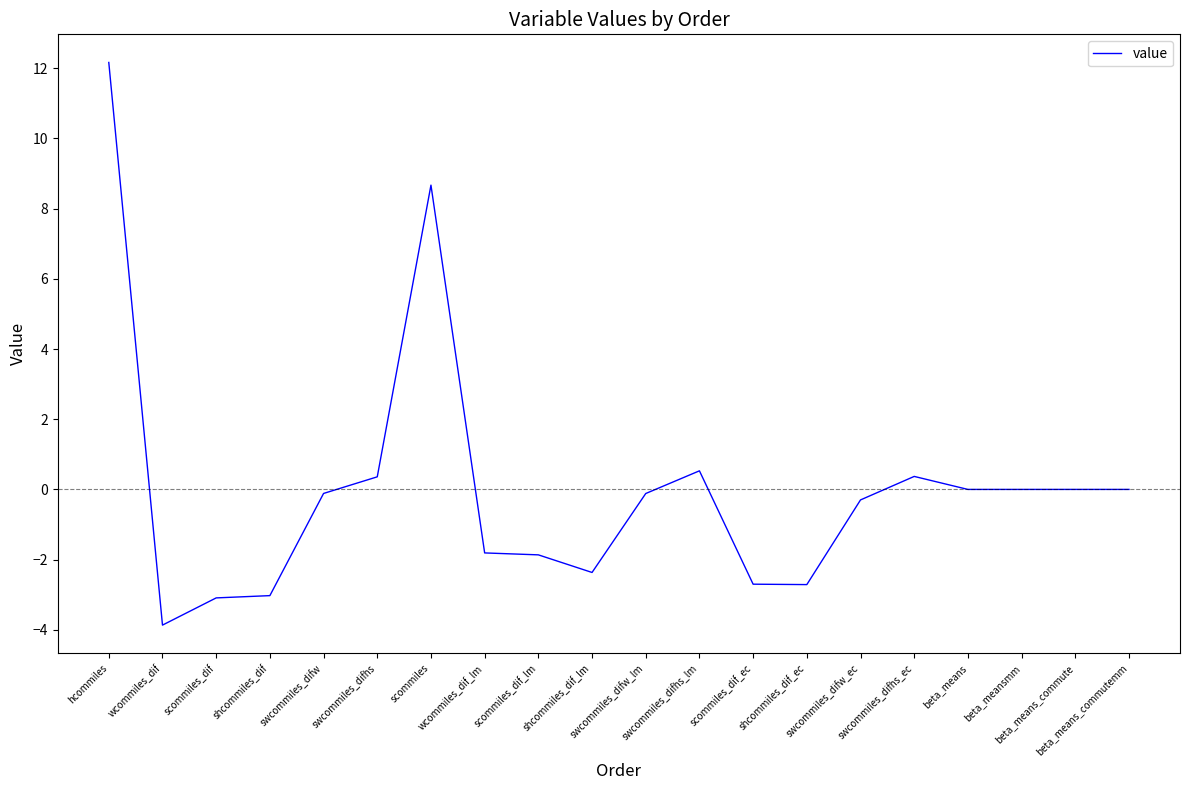

What is the difference between the maximum and second lowest values?

15.2